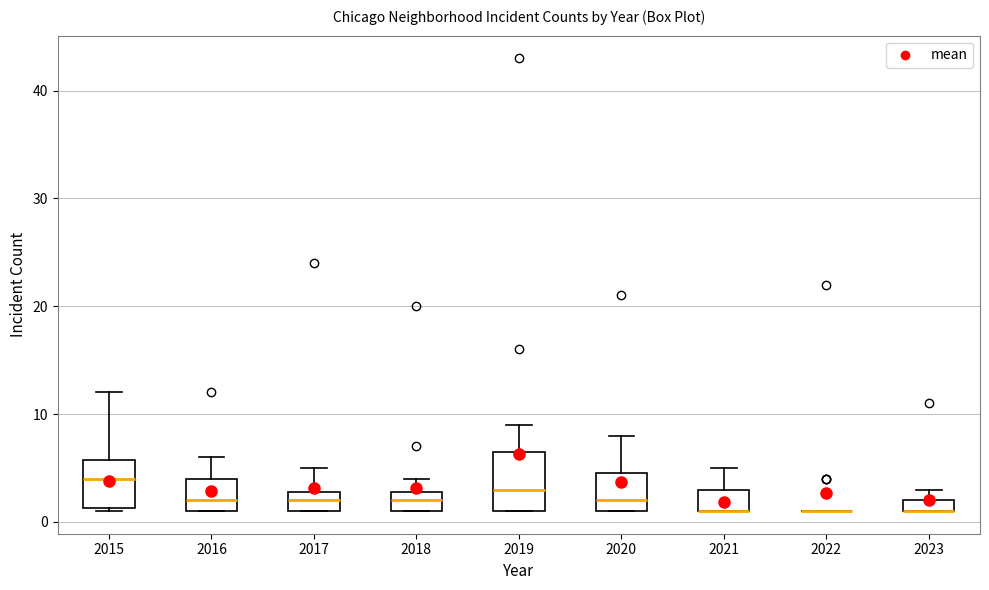

Comparing the boxes themselves (not the whiskers), which one is the tallest?

2019